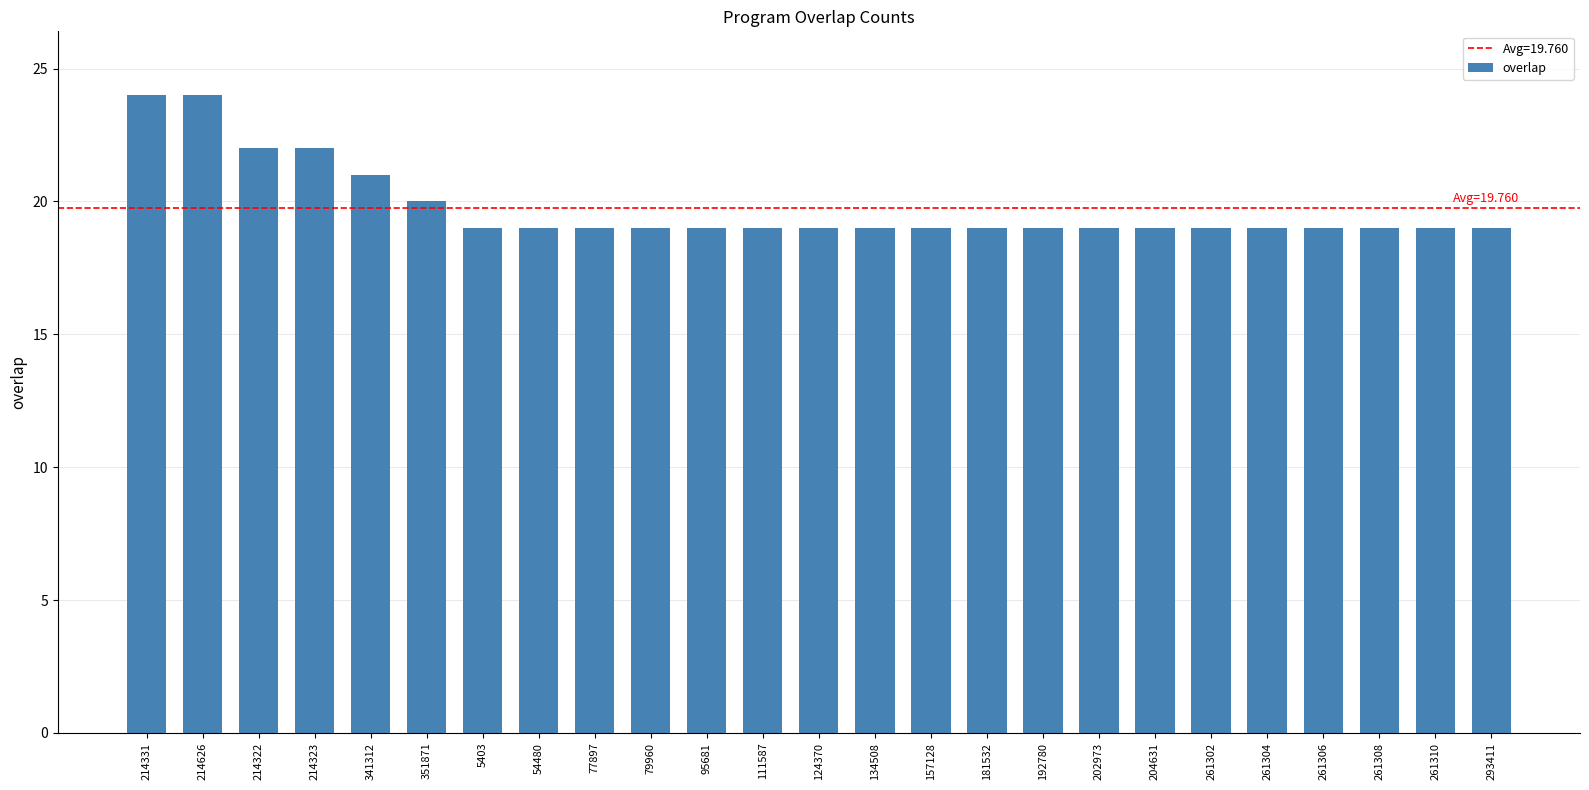

What is the value of the 3rd bar from the left?

22